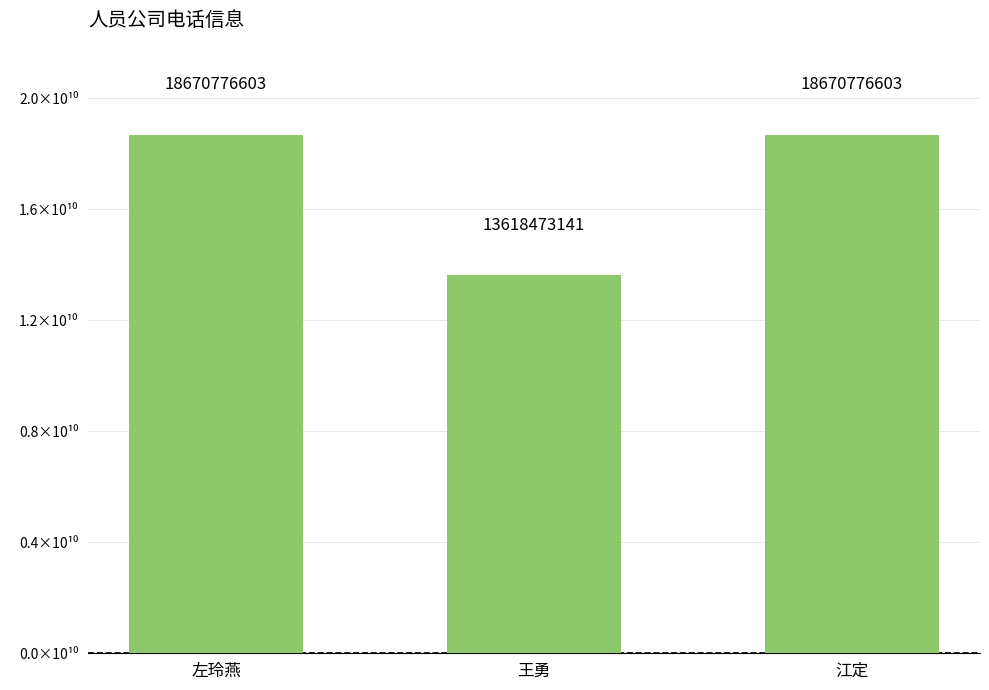

What is the label of the 2nd bar from the right?

王勇